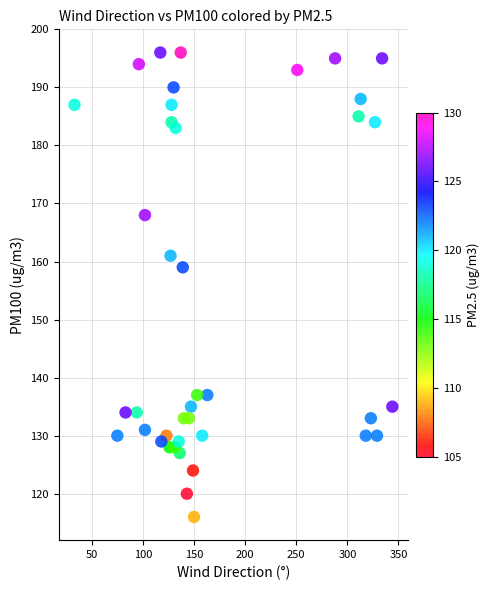

What is the range of X values (max minus min)?

311